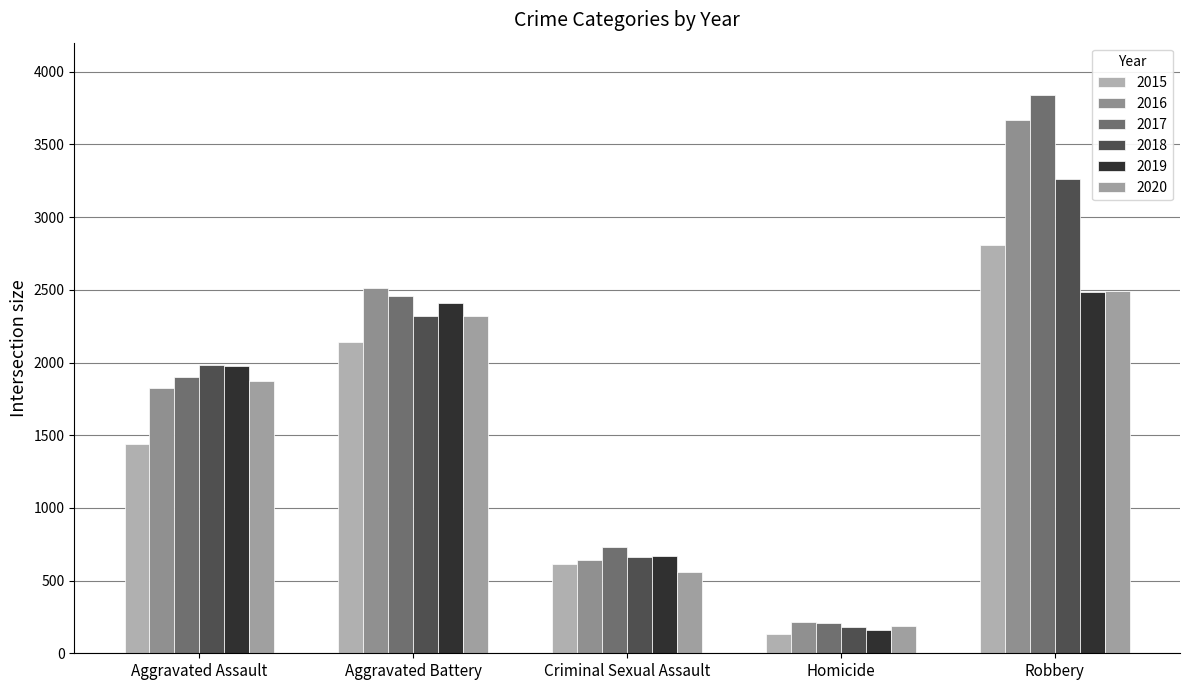

What is the smallest value displayed?

134